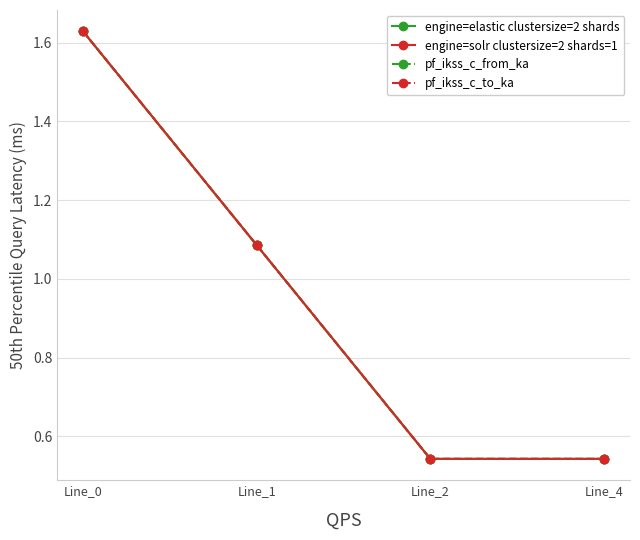

Is this an area chart (filled region under the line)?

No